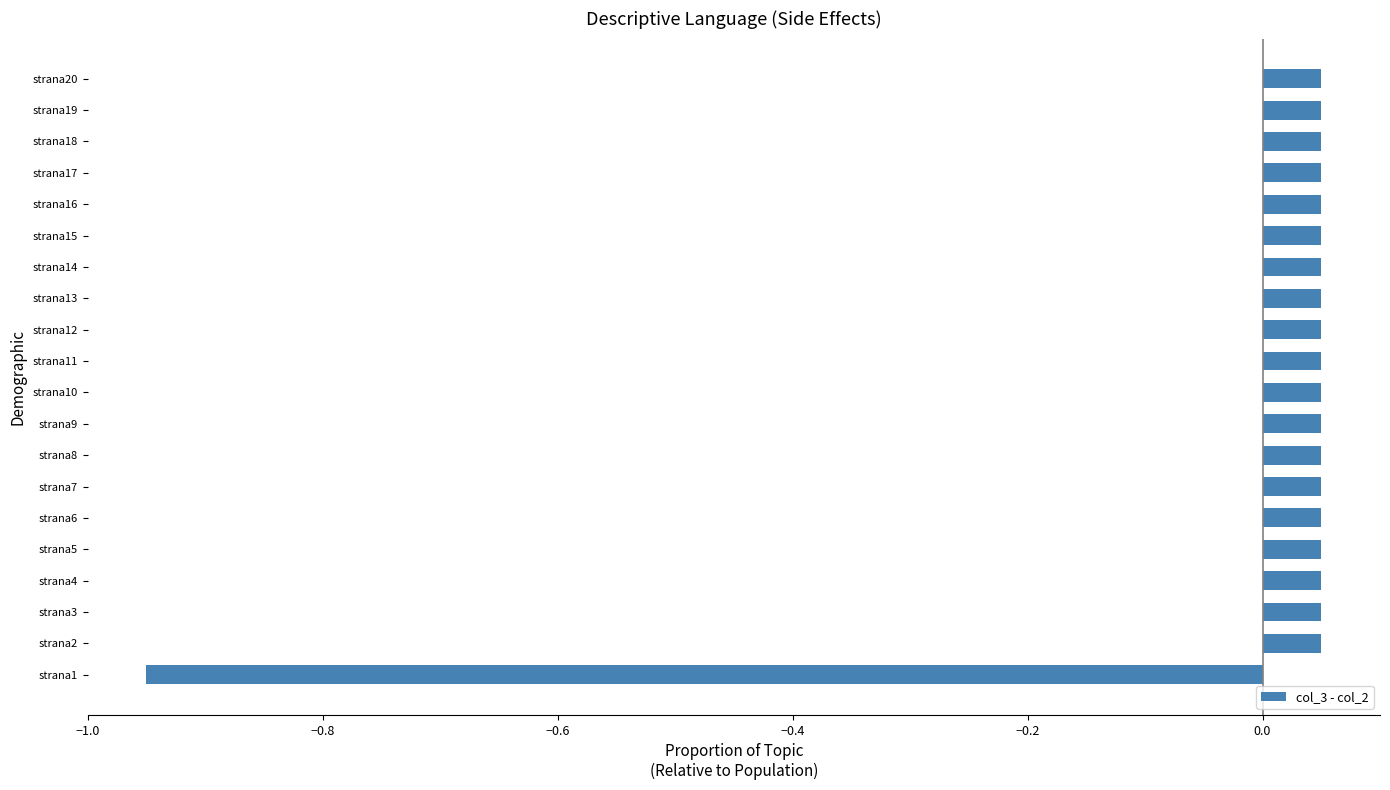

At which category does the chart reach its minimum across all series?

strana1